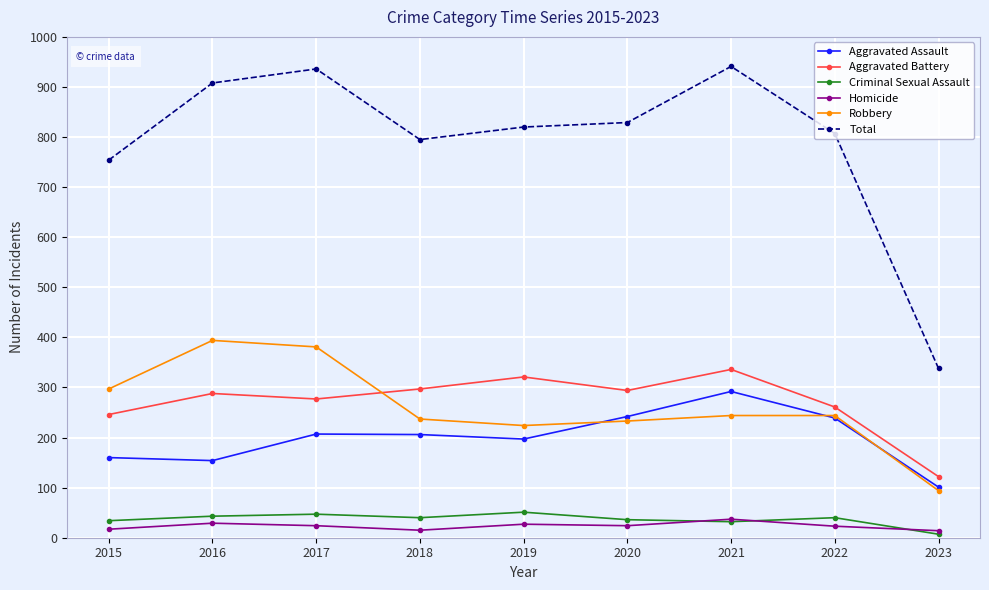

At how many categories does at least one series exceed 727?

8